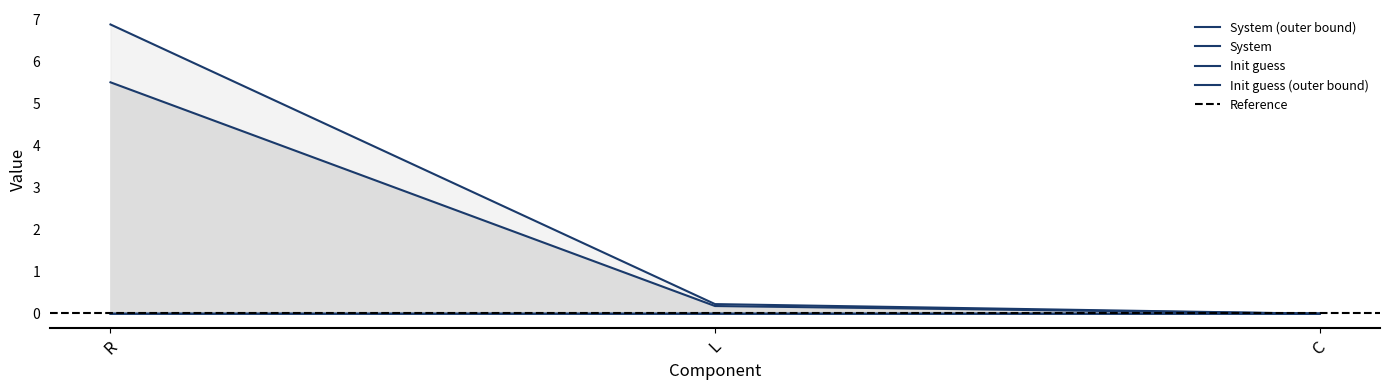

Which category has the lowest value in the System series?

C